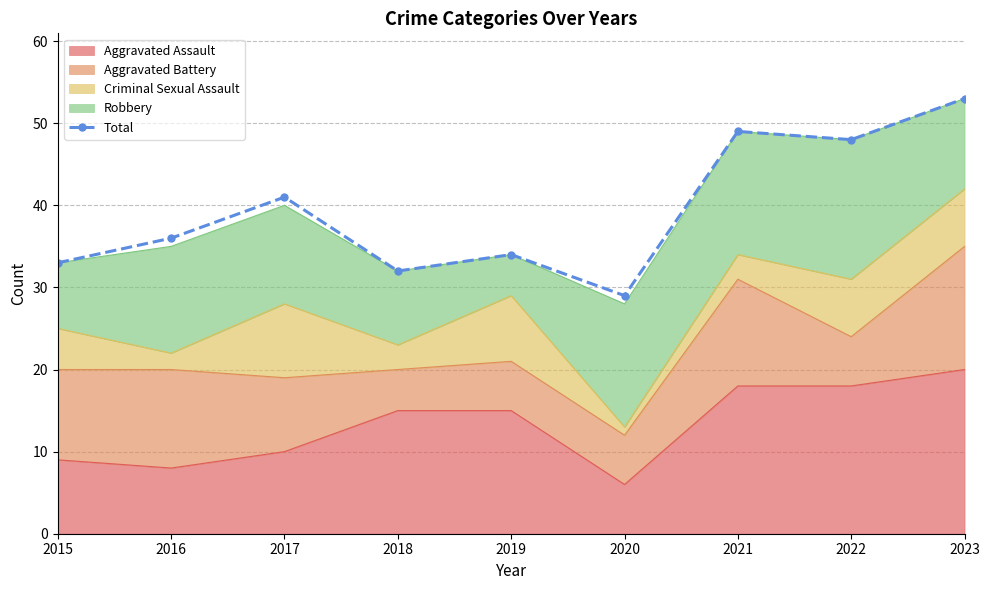

Where does the data first go above 36?

2017